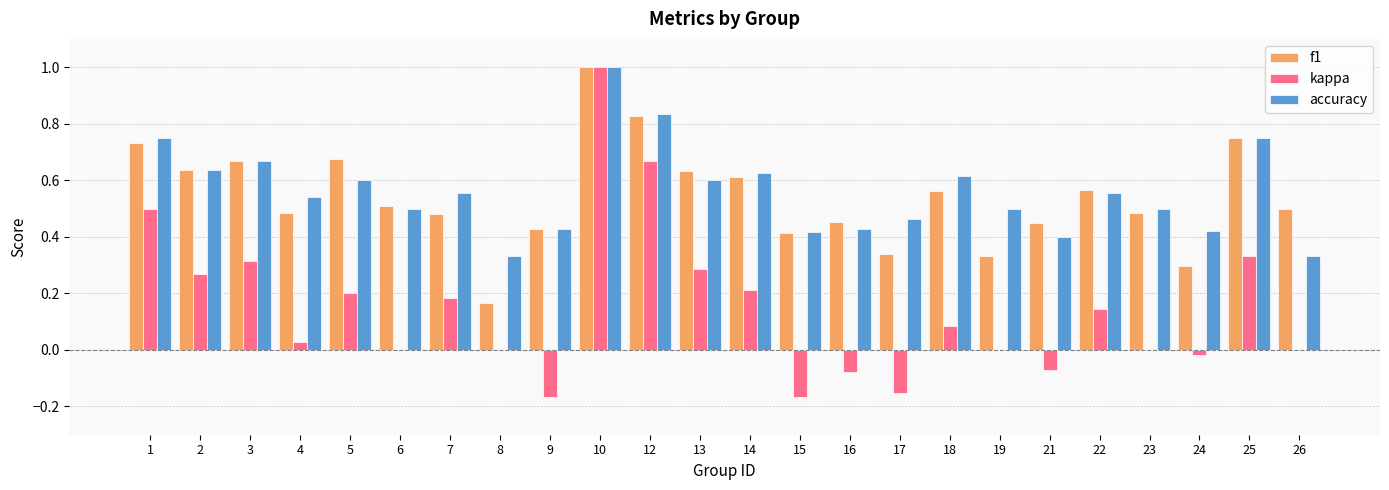

Which category has the highest value across all series?

10